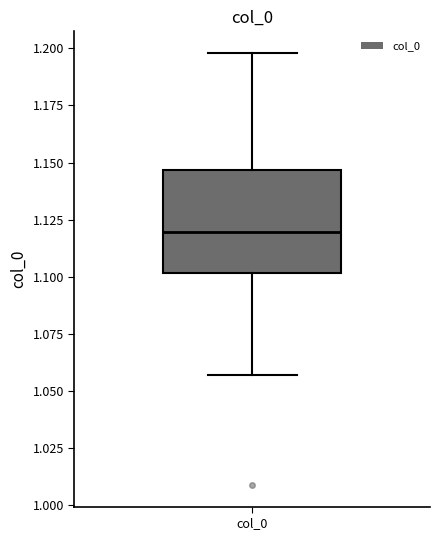

Where is the lower edge of the box for col_0 on the y-axis? The values are not printed on the chart, so give them approximately, as read against the axis.

1.100